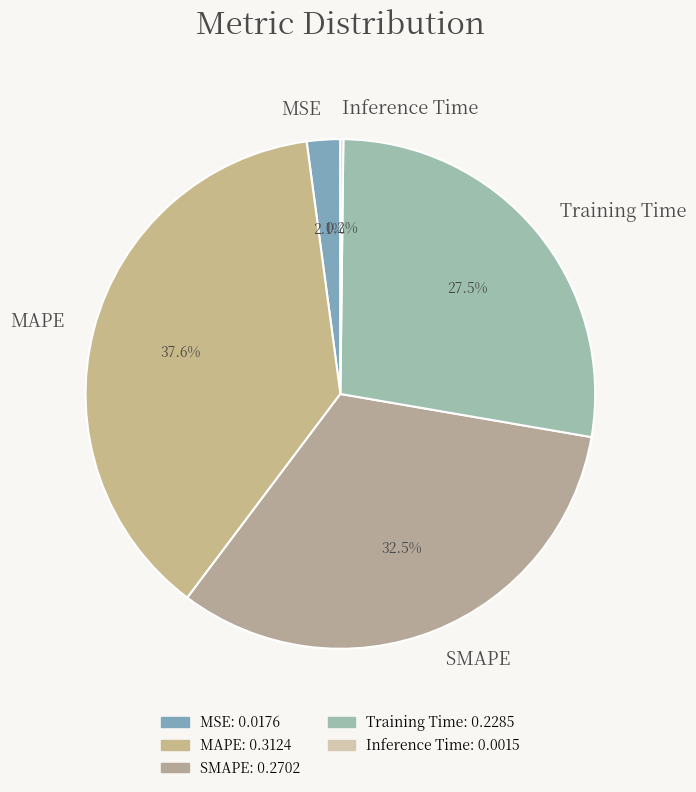

What is the largest slice in the pie chart?

MAPE